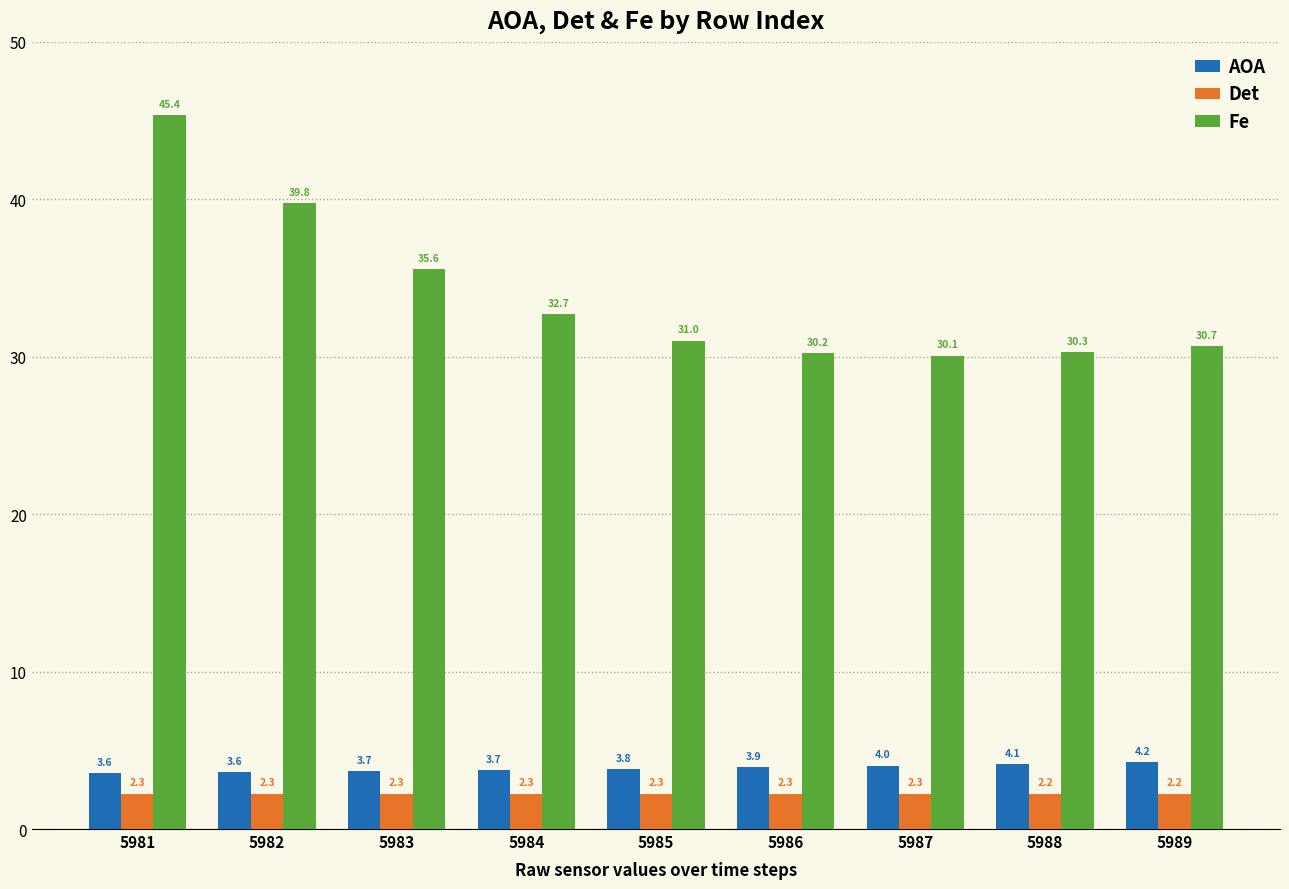

What is the value of the AOA bar at the 7th from the left?

4.0